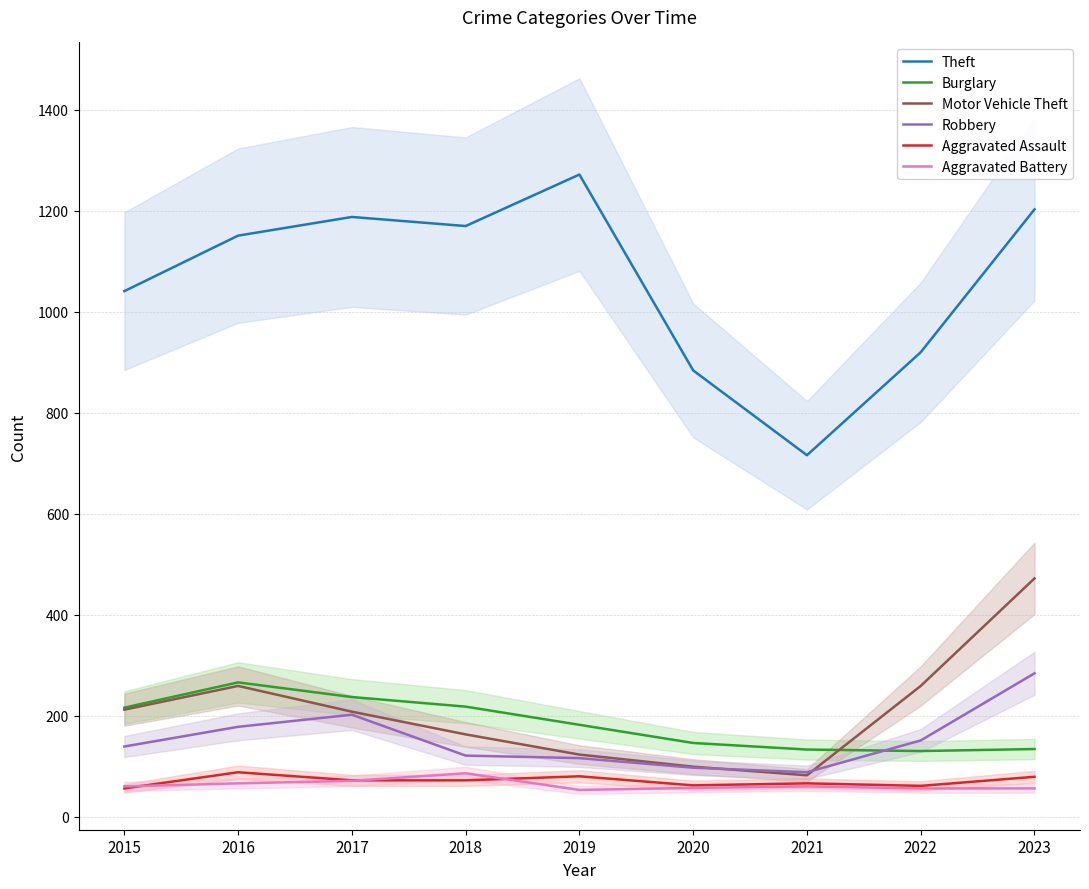

Which series has the largest total across all categories?

Theft